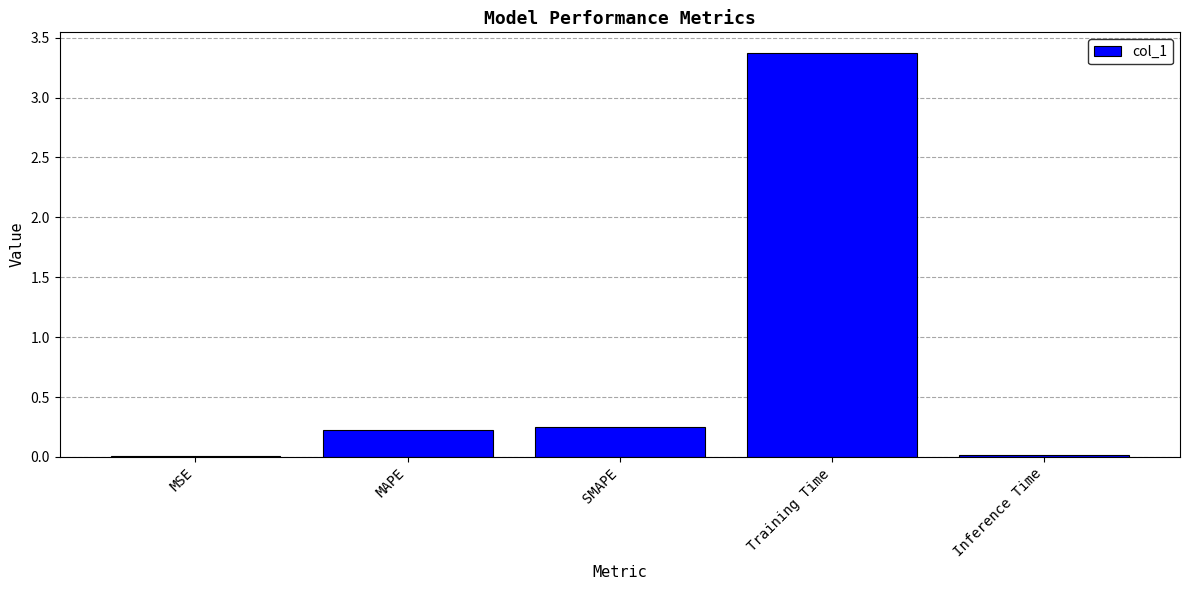

What is the sum of all values?

3.9